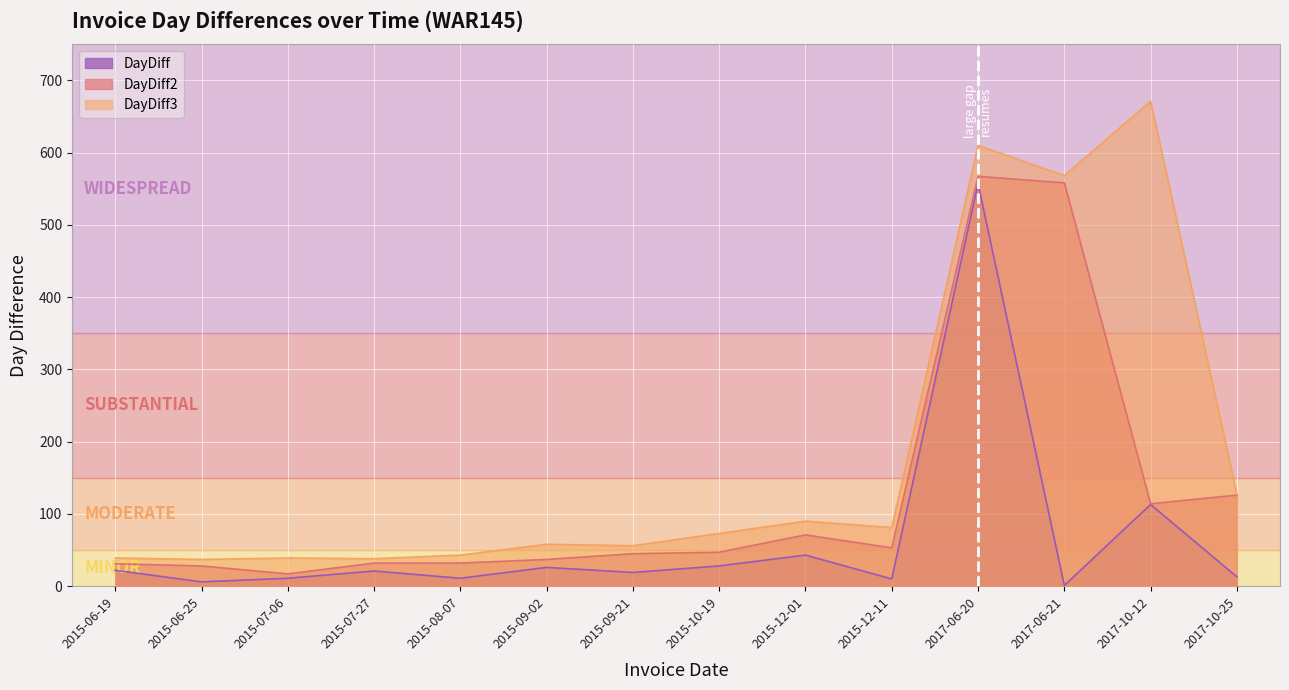

What is the sum of the DayDiff values at 2017-06-21 and 2015-10-19?

29